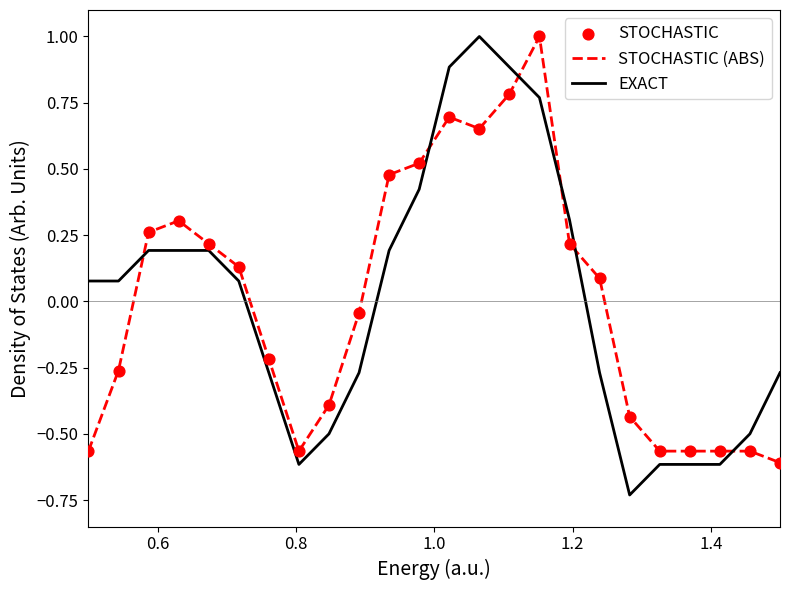

What is the maximum value shown in the chart?

1.0